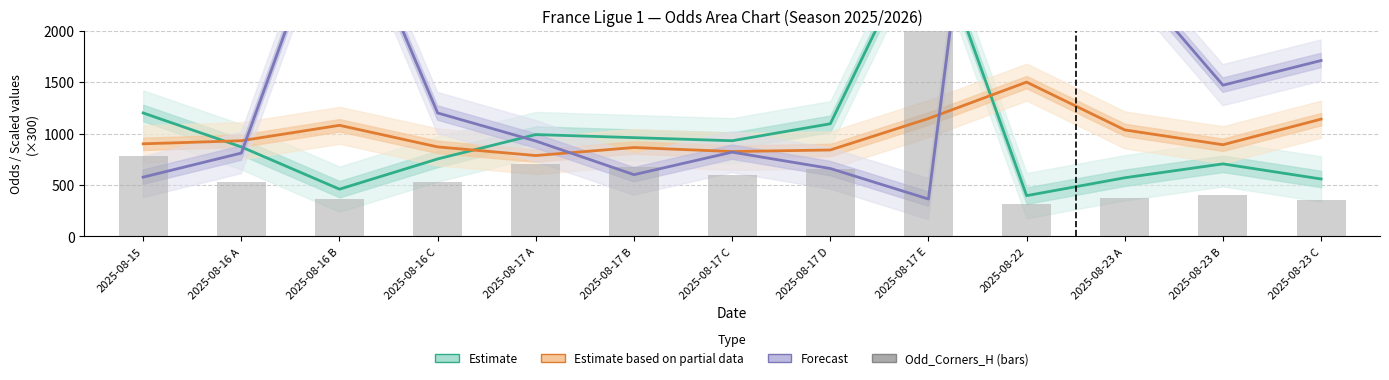

At which label is Estimate closest to 1728?

2025-08-15